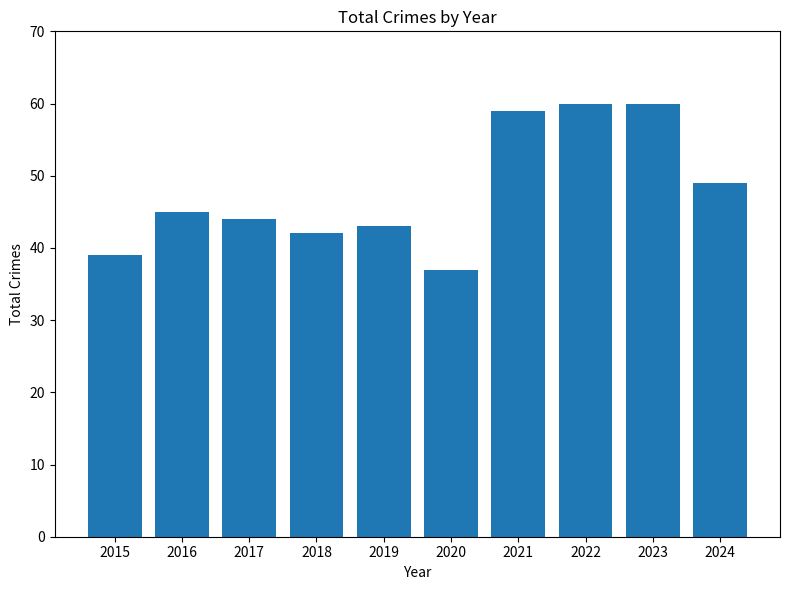

At which label is the value closest to 48?

2024